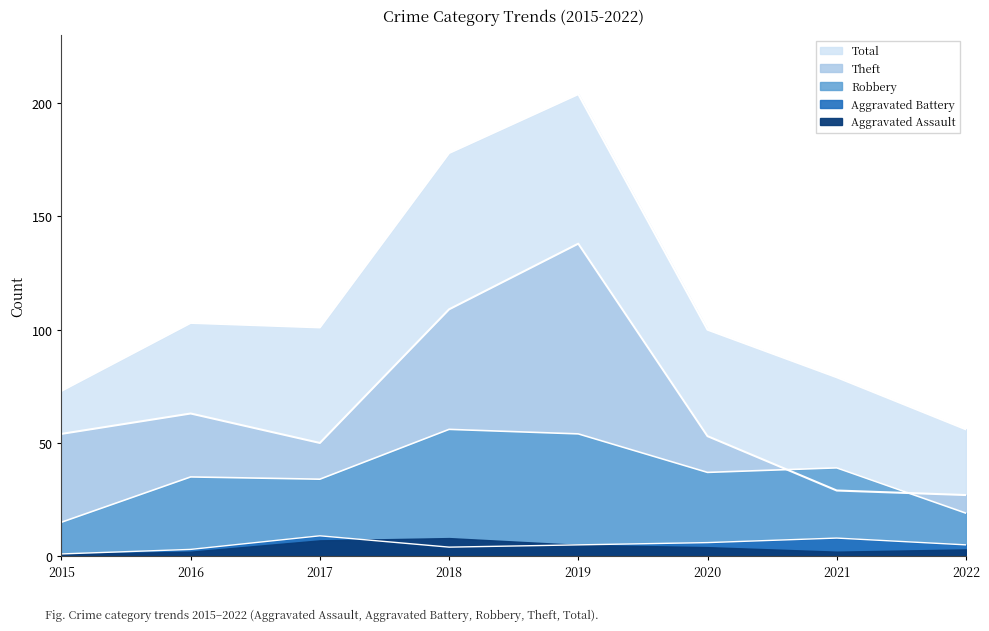

In Theft, how many points are lower than both neighbors (excluding endpoints)?

1